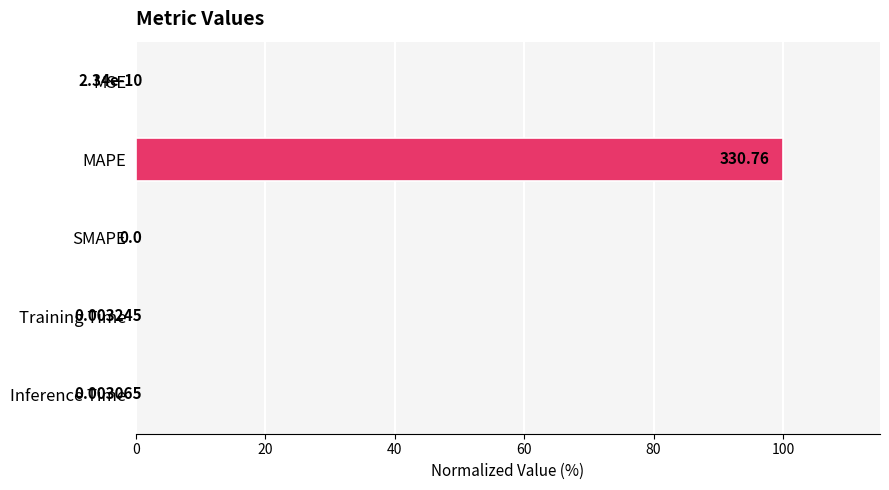

Between MAPE and SMAPE, which is larger?

MAPE